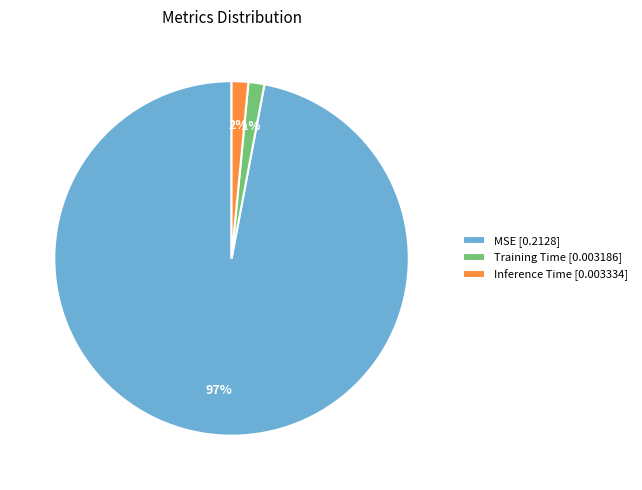

Is it true that Inference Time is 14% of the pie?

False